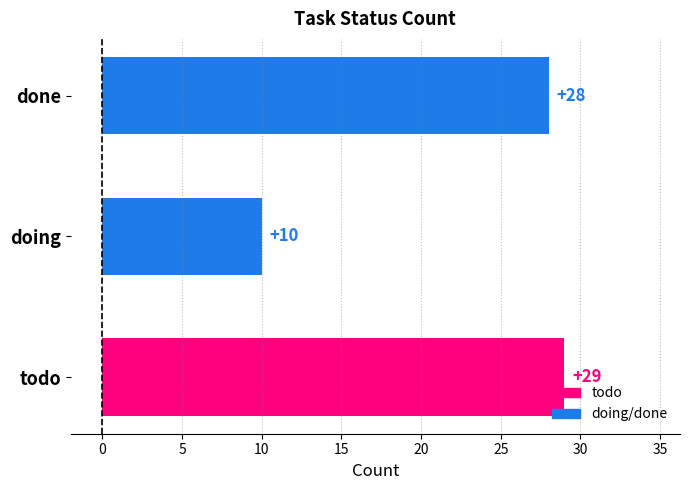

How many values are below 28?

1